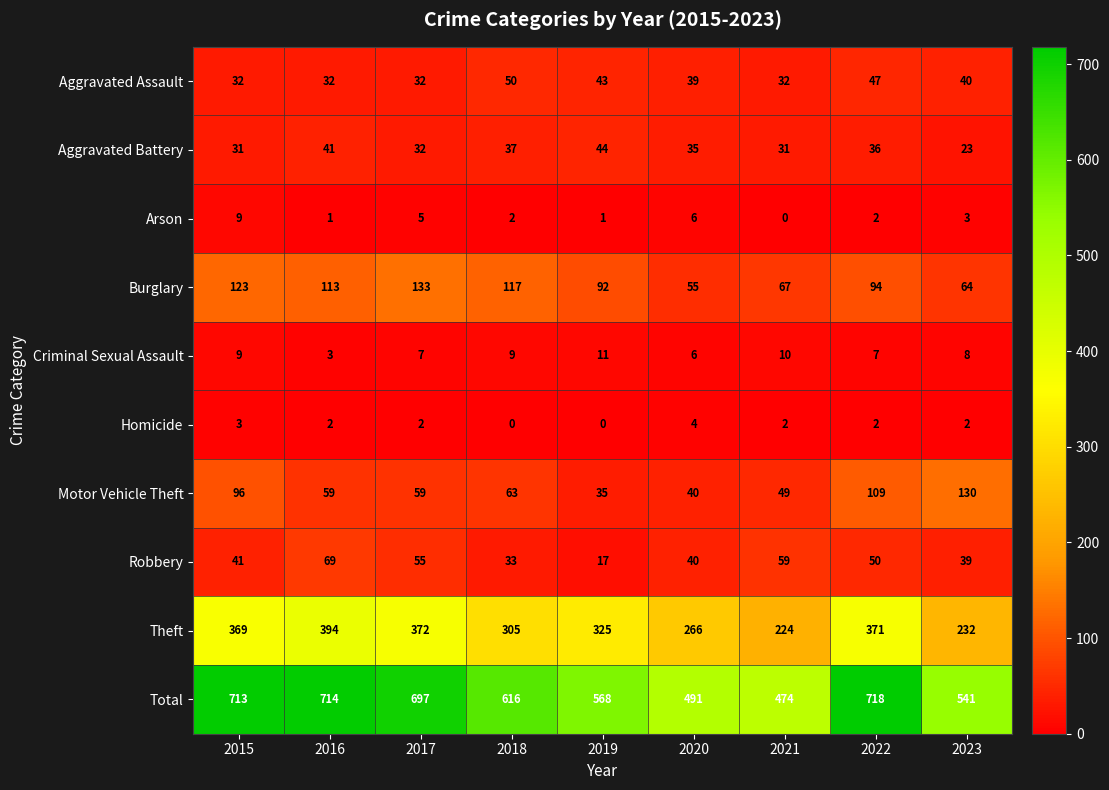

What is the sum of all Motor Vehicle Theft values?

640